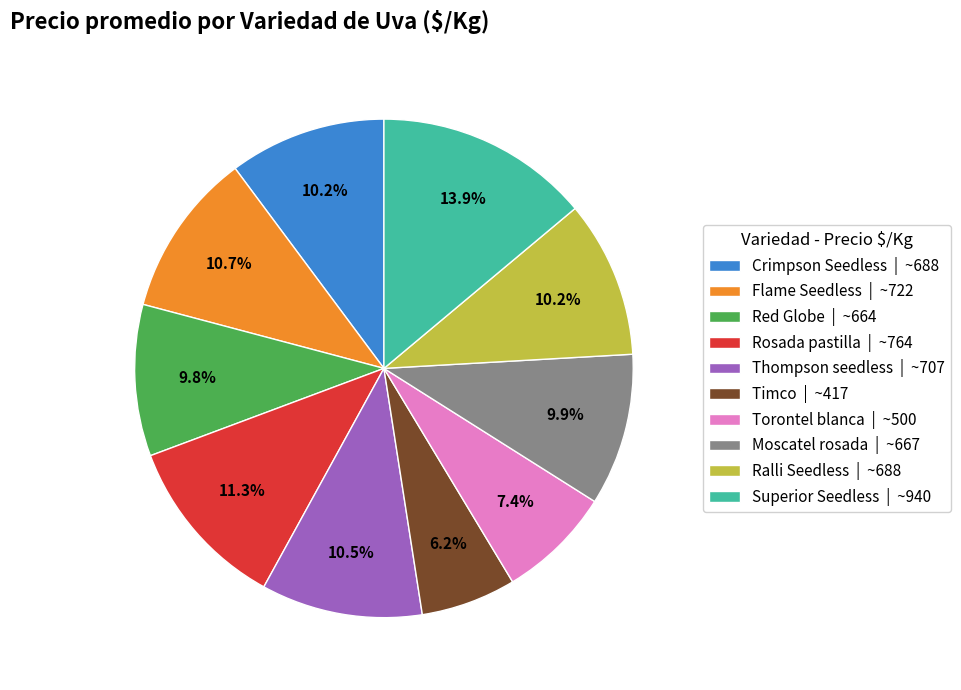

Is there a majority slice in this chart?

No